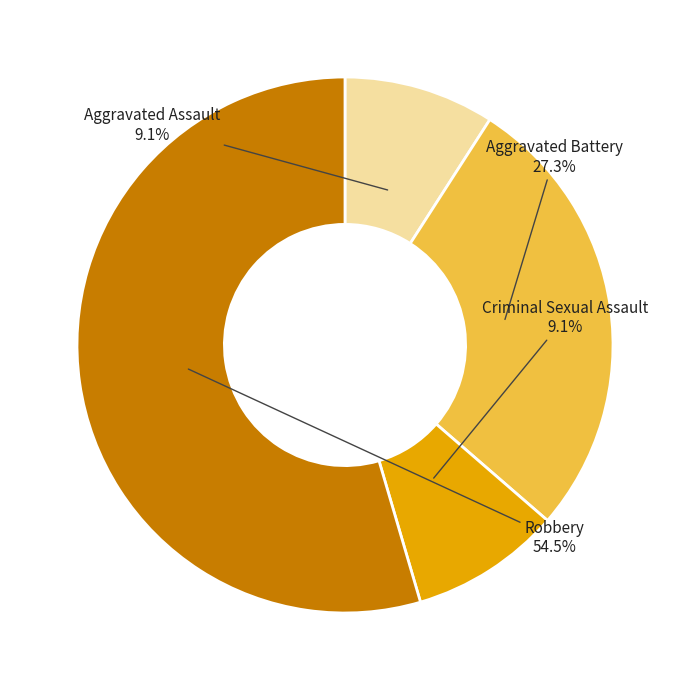

To the nearest percent, what is the difference between the largest and smallest slice percentages?

45%